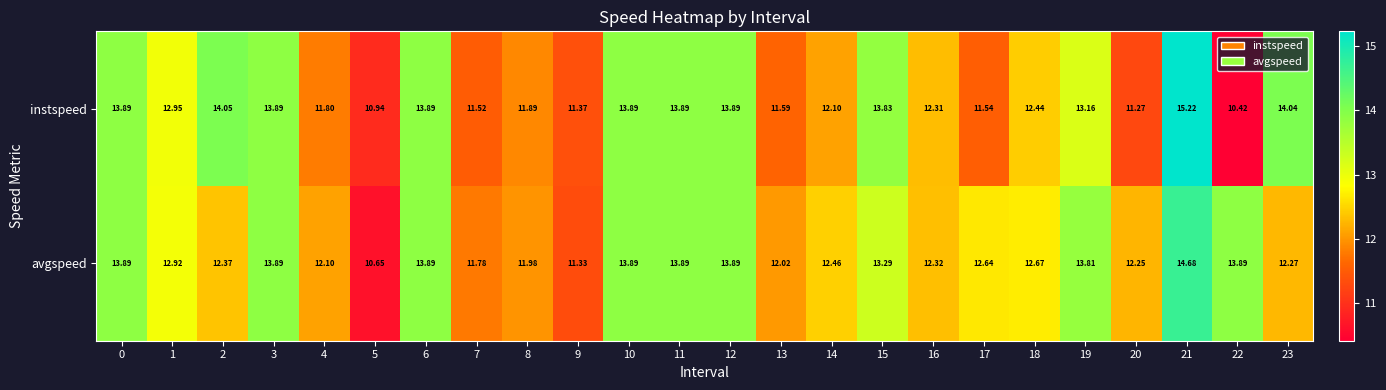

How many data points in instspeed are less than 12?

9